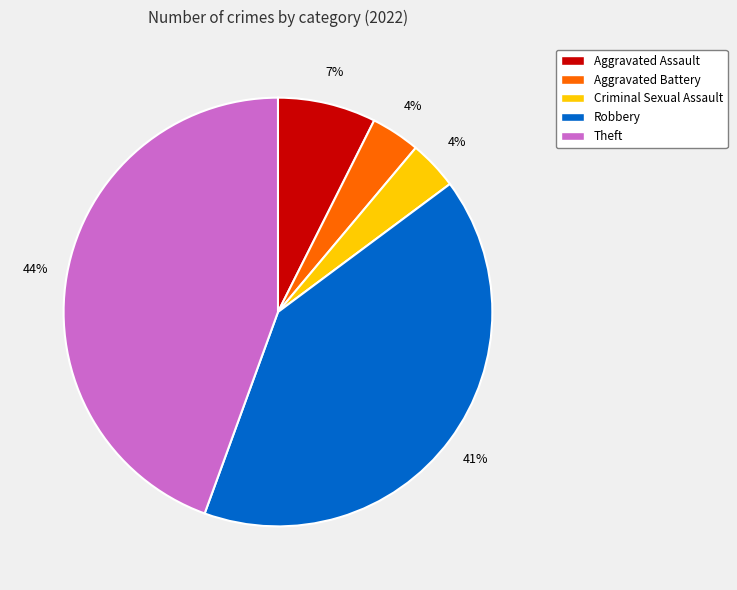

Combined, do Criminal Sexual Assault and Robbery account for over 50%?

No